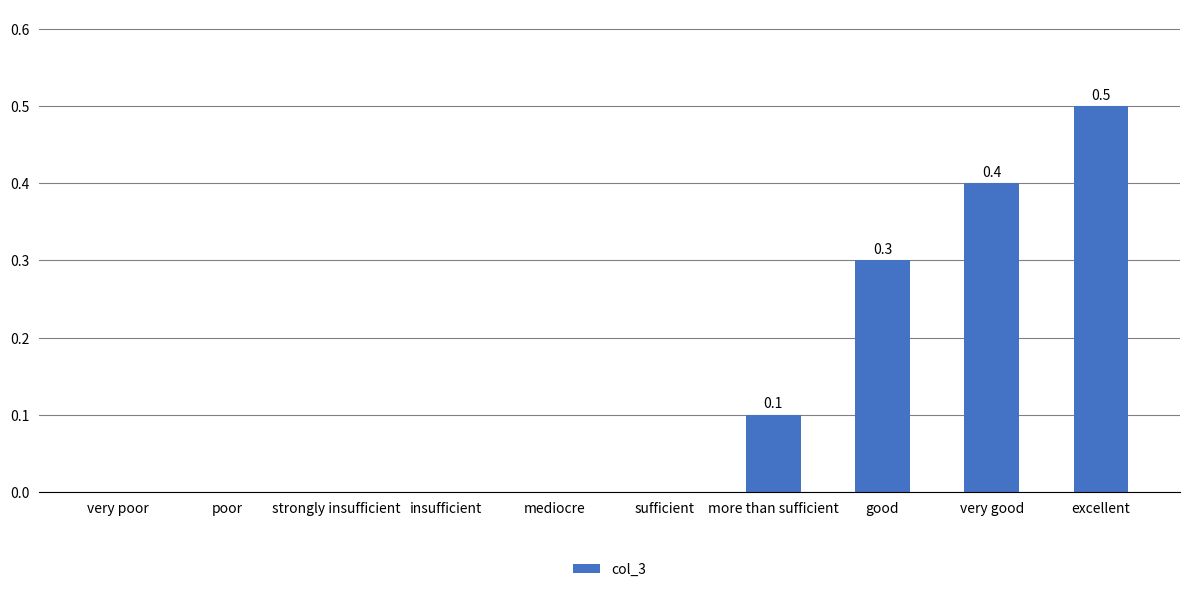

The chart shows a value of 0.0 at very poor. True or false?

True